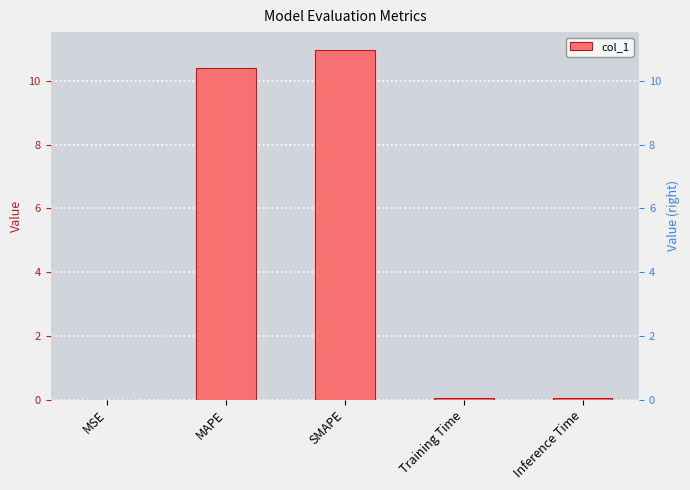

Which has a higher value, MAPE or Inference Time?

MAPE